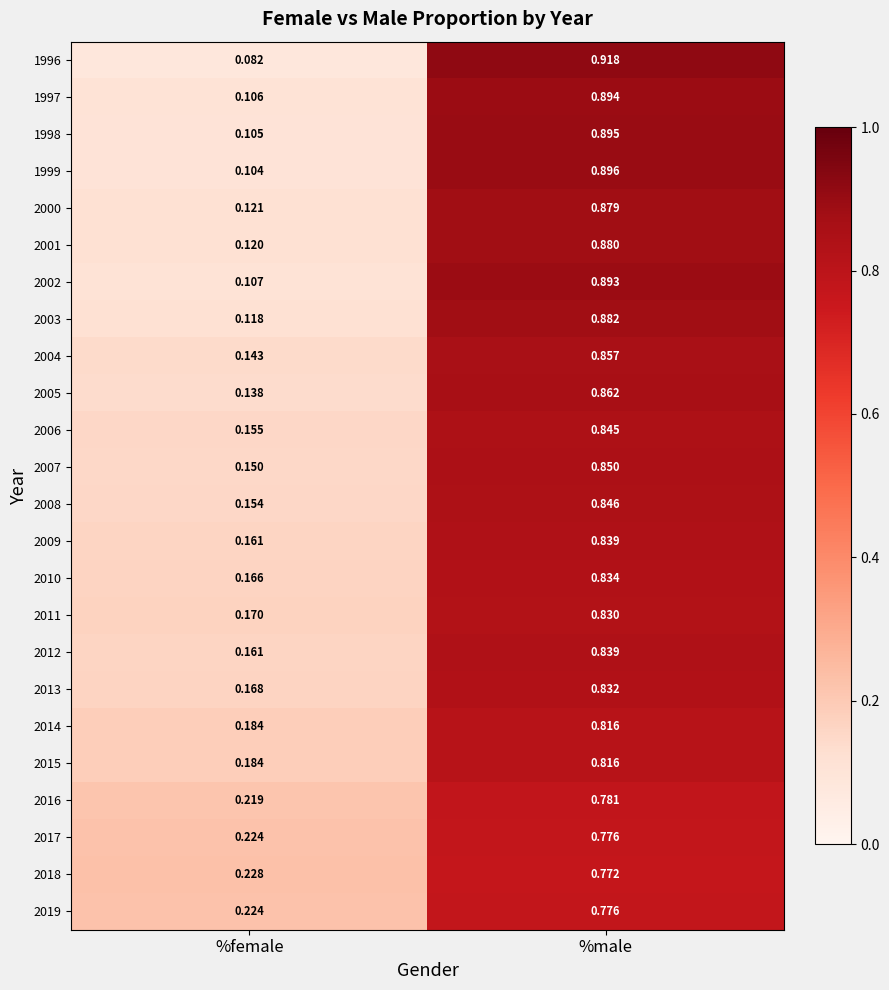

How many data points does each series have?

2